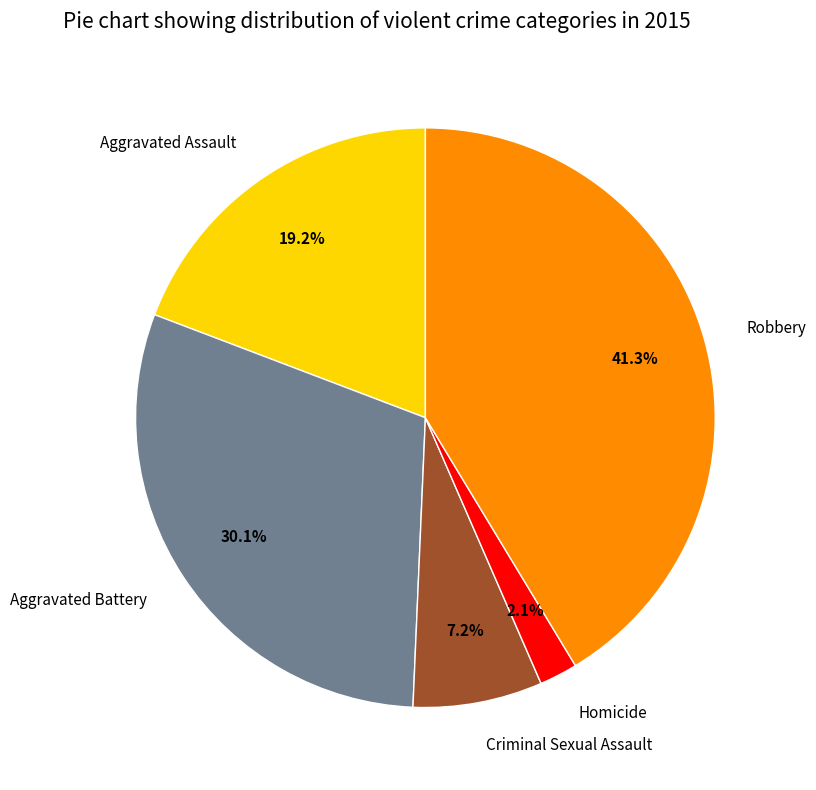

What is the ratio of the value at Robbery to the value at Criminal Sexual Assault?

5.7